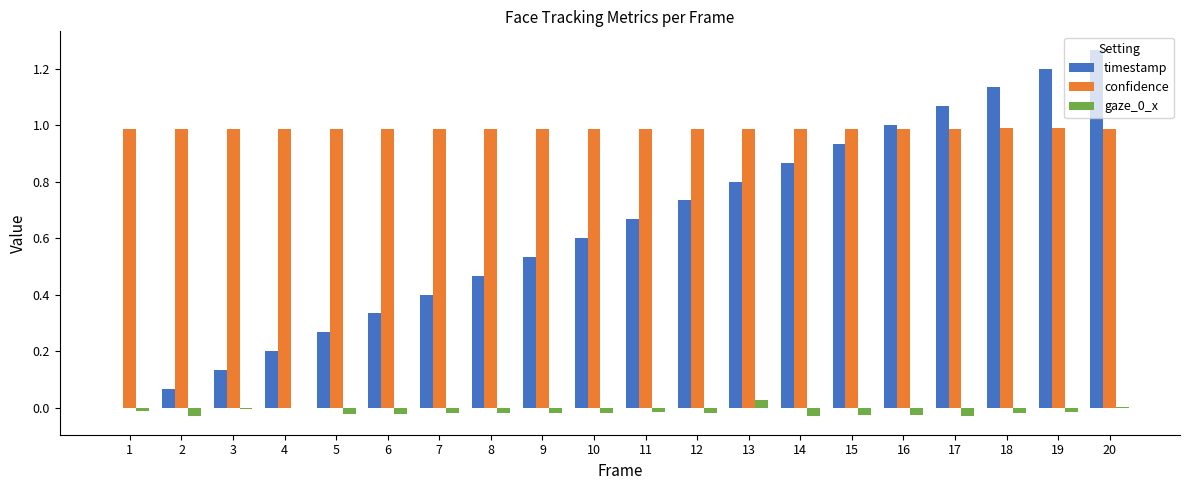

Between 9 and 16, which series saw the biggest shift?

timestamp